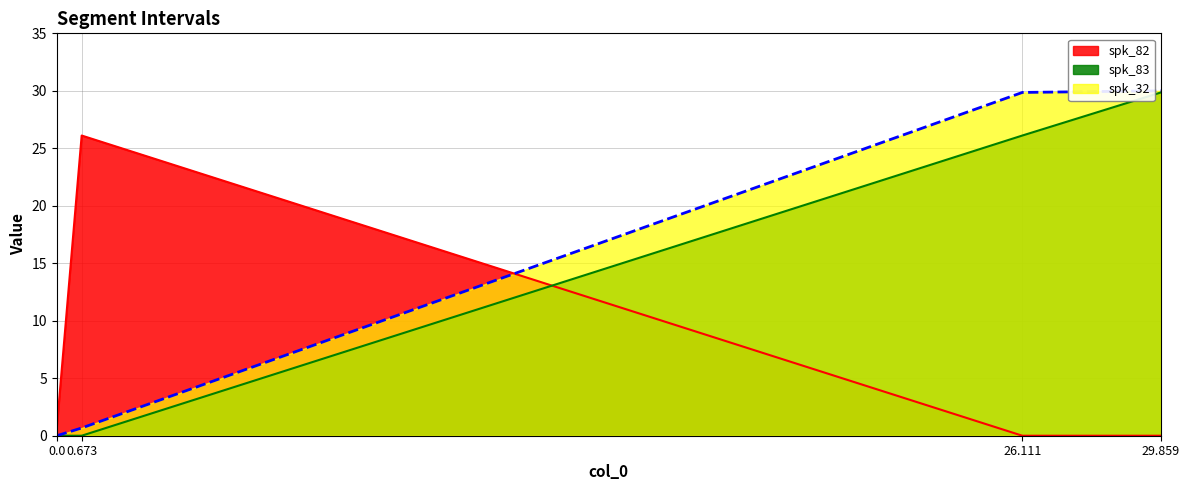

How many lines are shown in the chart?

3